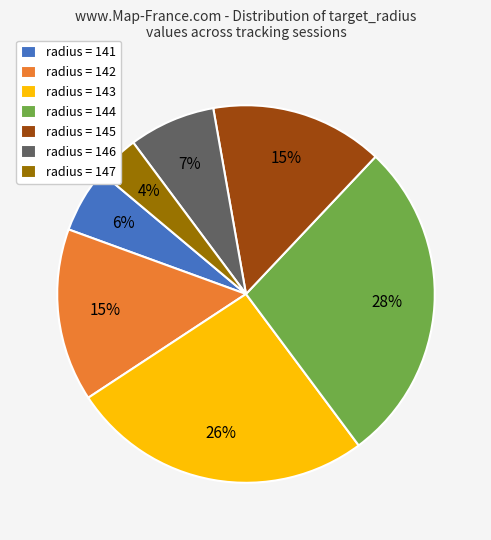

To the nearest percent, what is the difference between the radius = 141 and radius = 145 slice percentages?

9%